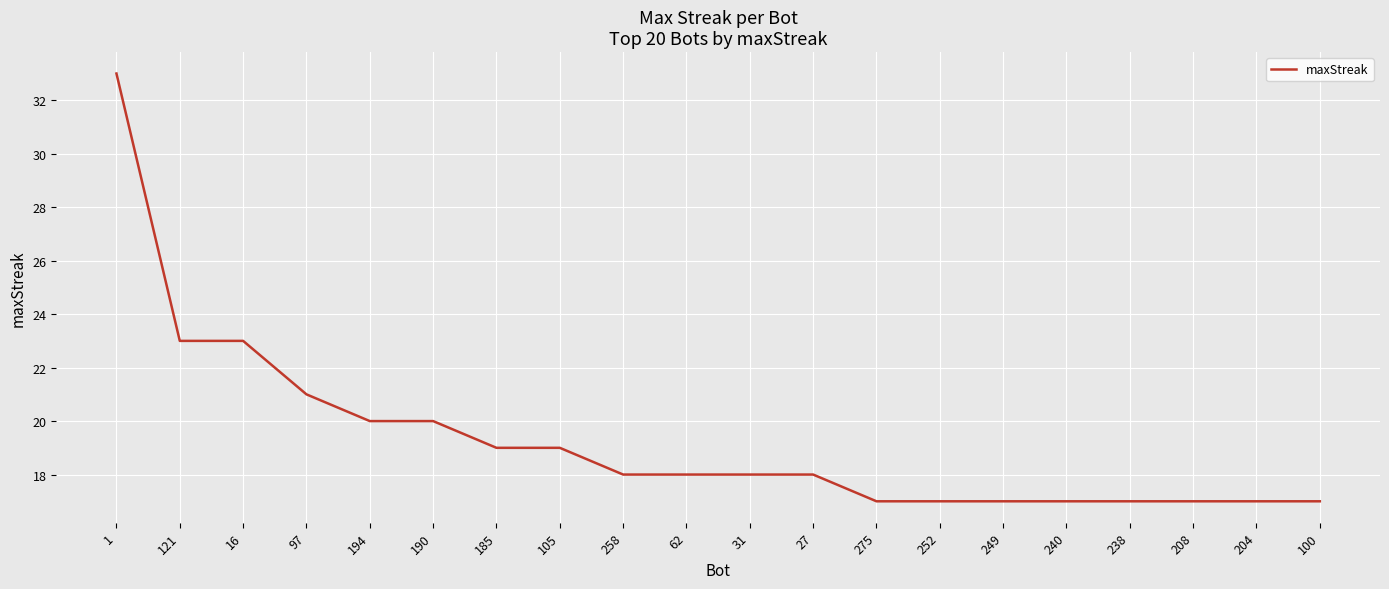

What is the ratio of the value at 240 to the value at 97?

0.8